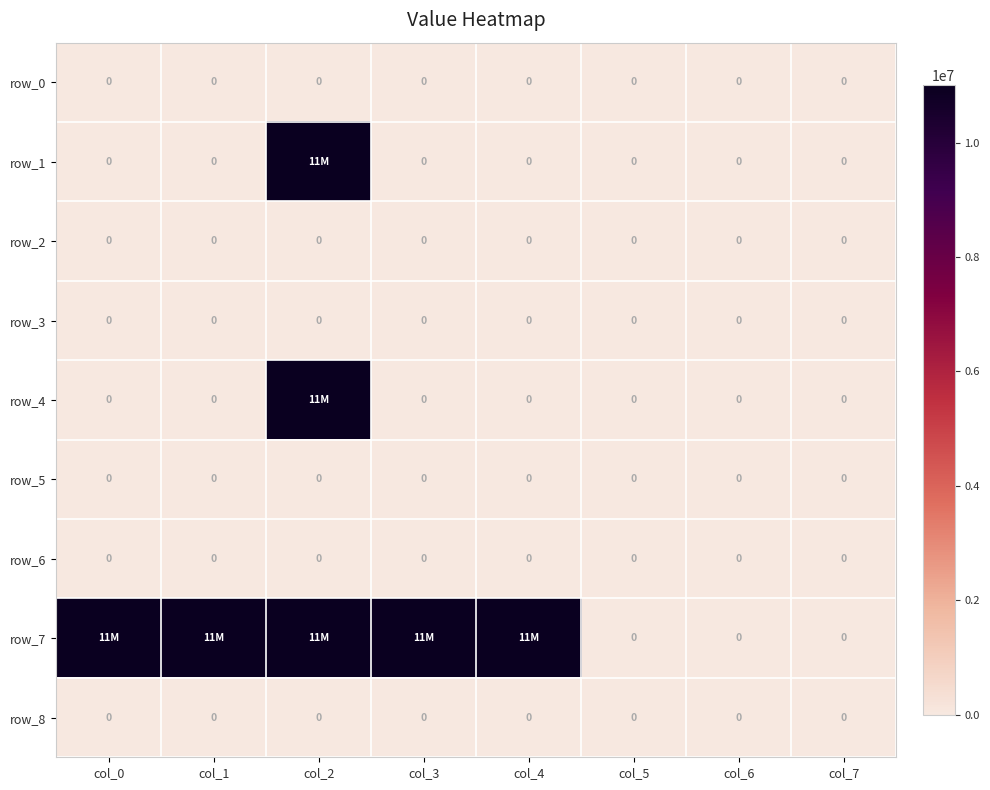

The row_1 series shows 0 at col_6. True or false?

True